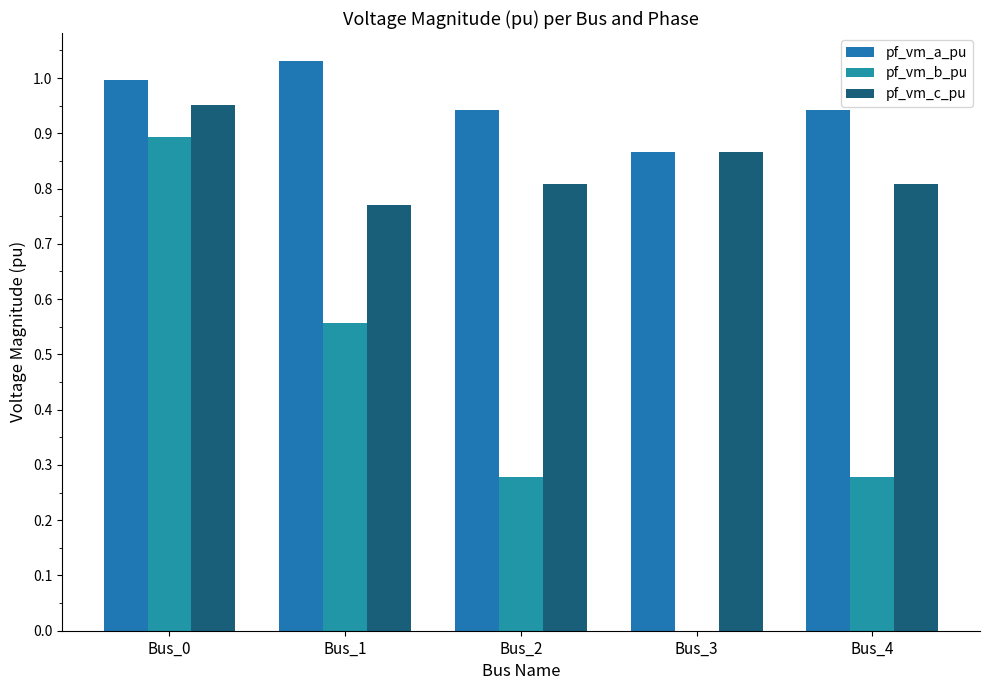

At which category is the sum across all series the highest?

Bus_0